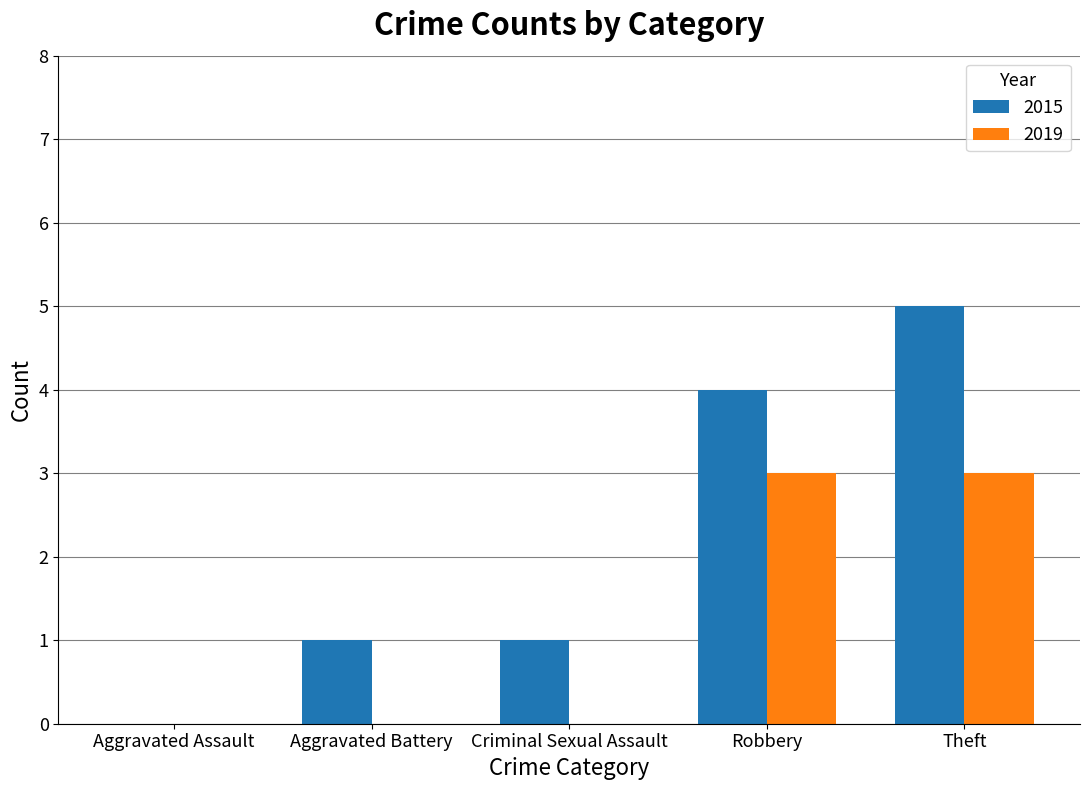

Between Robbery and Theft, which series saw the biggest shift?

2015